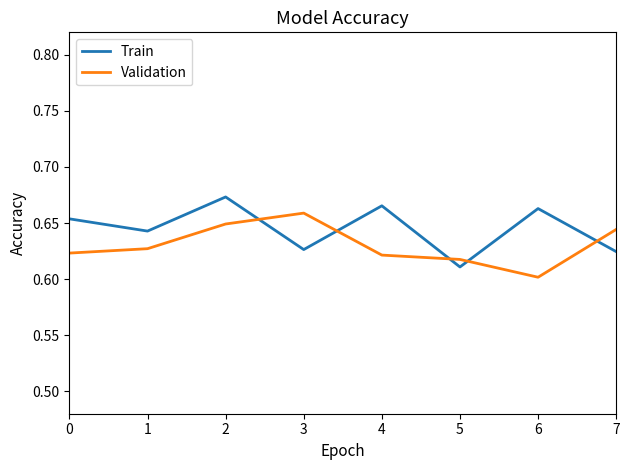

Which series changed the most between 2 and 5?

Train